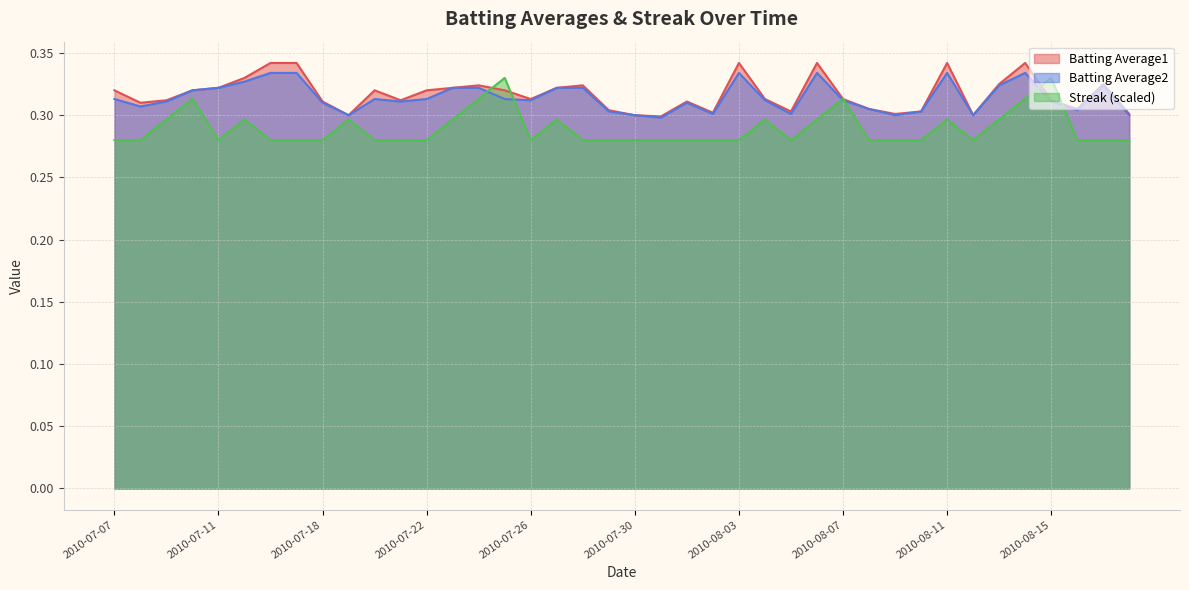

How many distinct data groups are displayed?

3